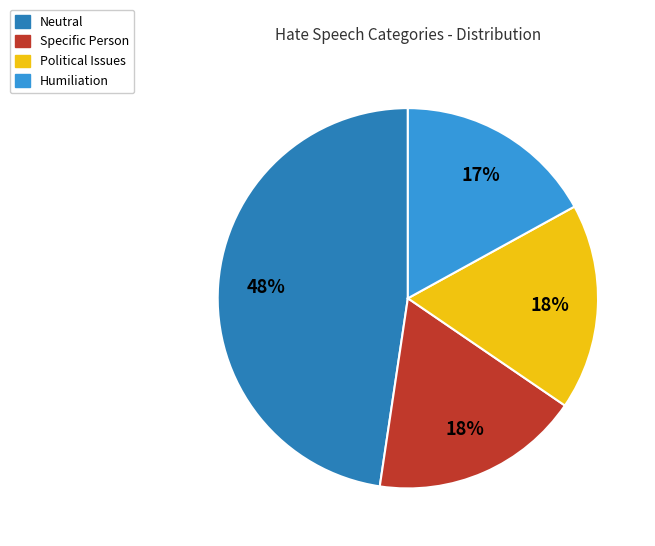

Count the number of slices in the pie.

4